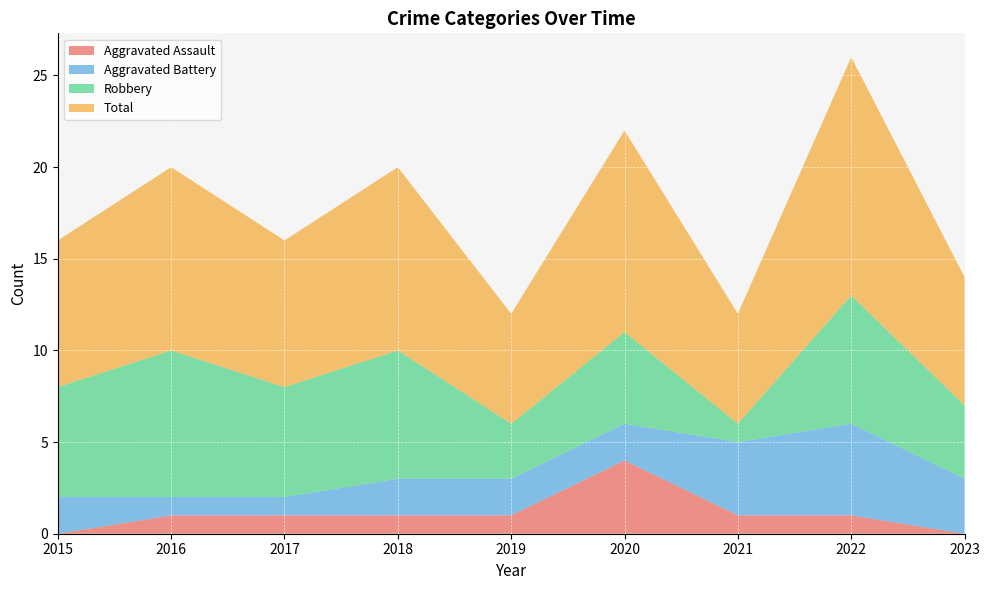

Reading right to left, extract all data points from this chart.

Aggravated Assault: 0	1	1	4	1	1	1	1	0
Aggravated Battery: 3	5	4	2	2	2	1	1	2
Robbery: 4	7	1	5	3	7	6	8	6
Total: 7	13	6	11	6	10	8	10	8